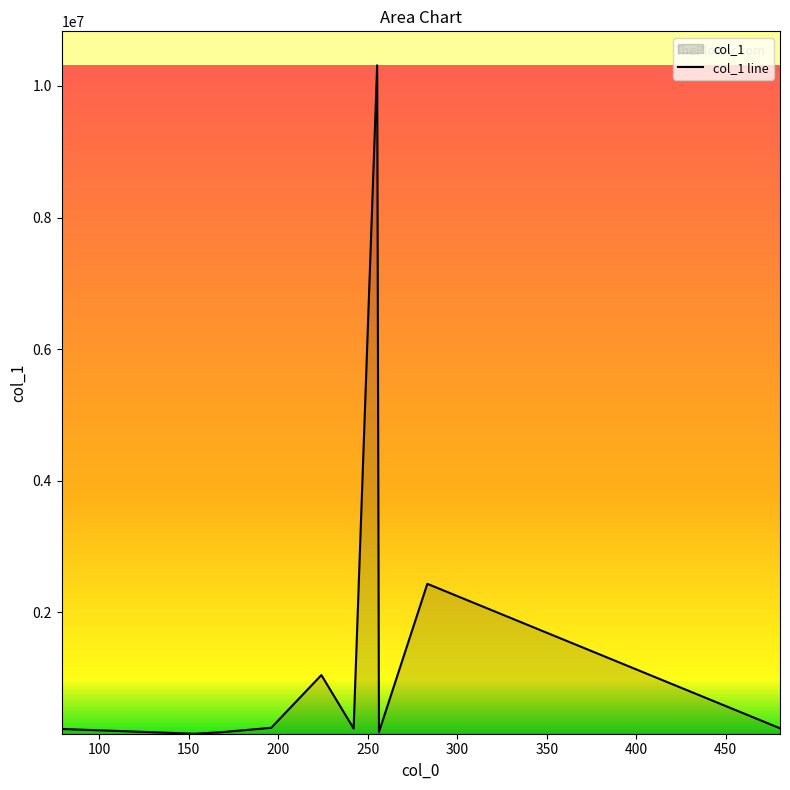

What is the greatest value displayed?

10313646.0